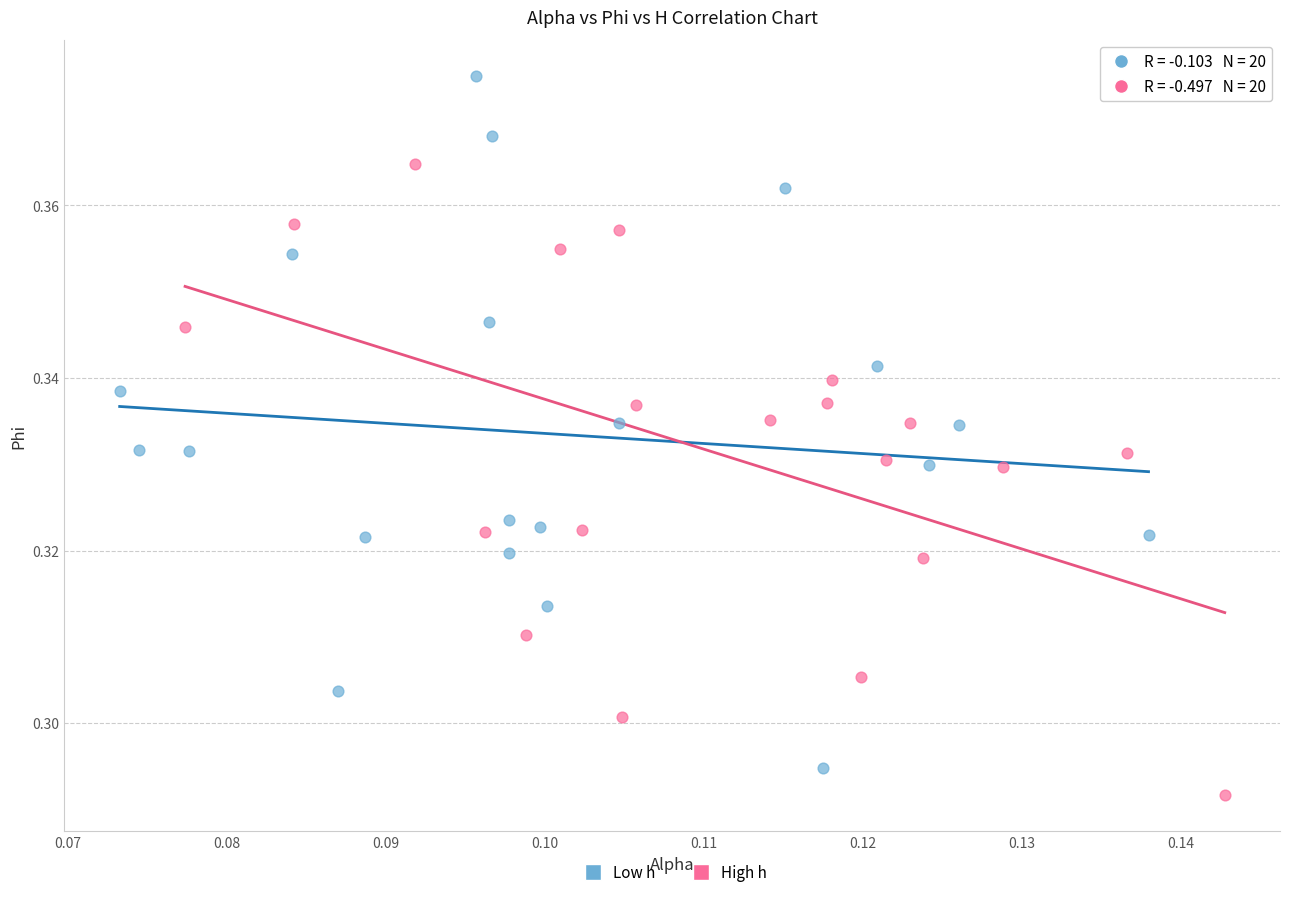

Which series contains the lowest Y value?

High h